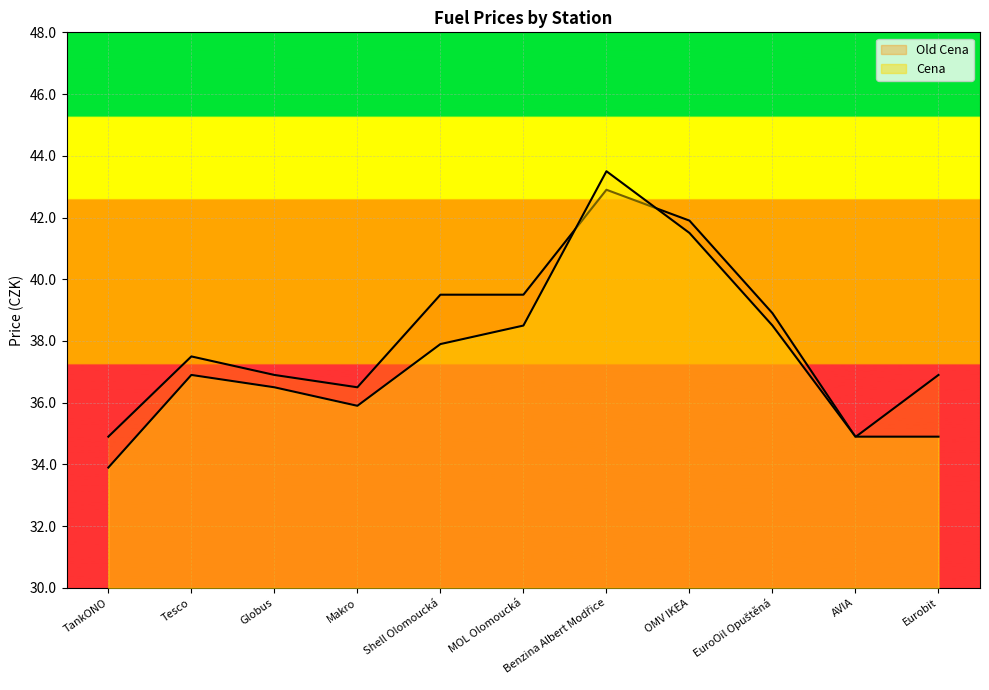

At which category does Old Cena reach its first local peak?

Tesco